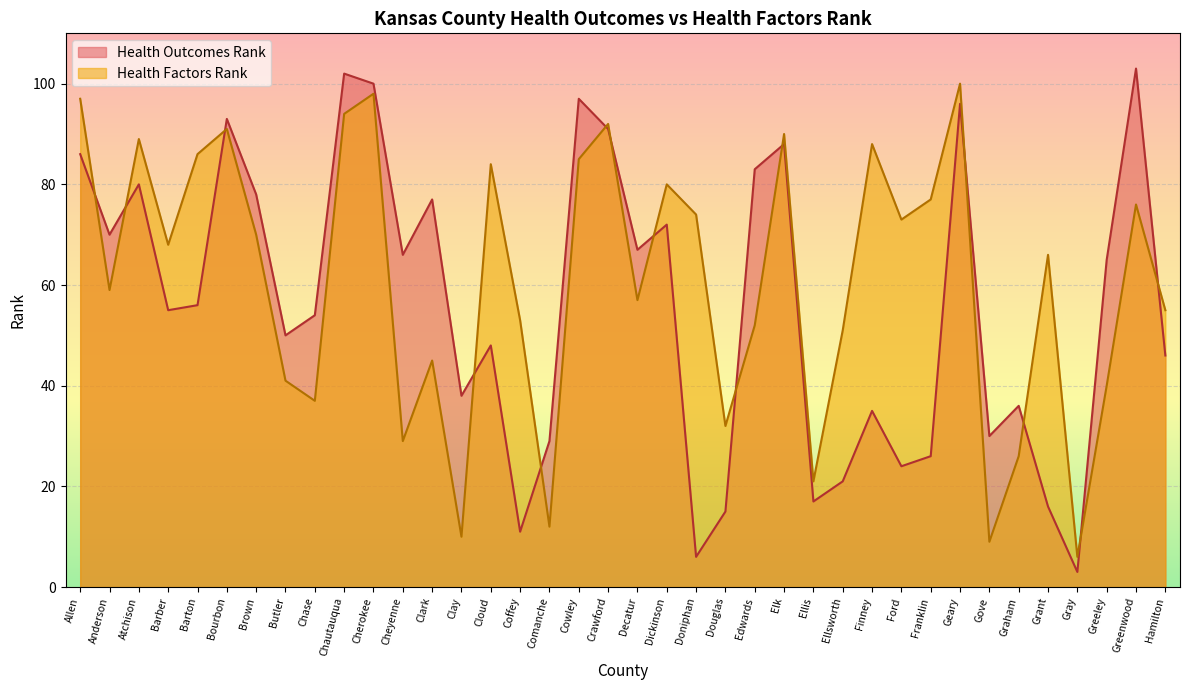

Is the value of Health Factors Rank at Finney greater than the value of Health Outcomes Rank at Finney?

Yes